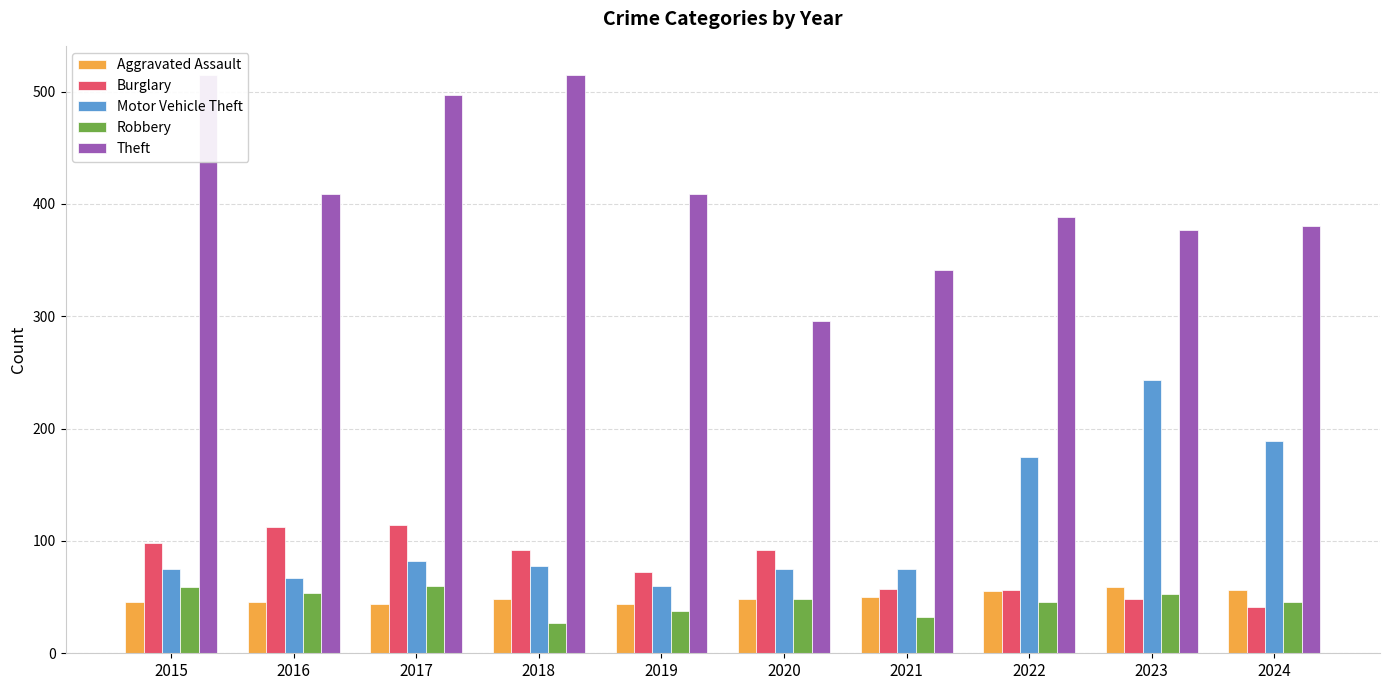

Reading left to right, transcribe all the data shown in this chart.

Aggravated Assault: 46	46	44	48	44	48	50	55	59	56
Burglary: 98	112	114	92	72	92	57	56	48	41
Motor Vehicle Theft: 75	67	82	78	60	75	75	175	243	189
Robbery: 59	54	60	27	38	48	32	46	53	46
Theft: 515	409	497	515	409	296	341	388	377	380